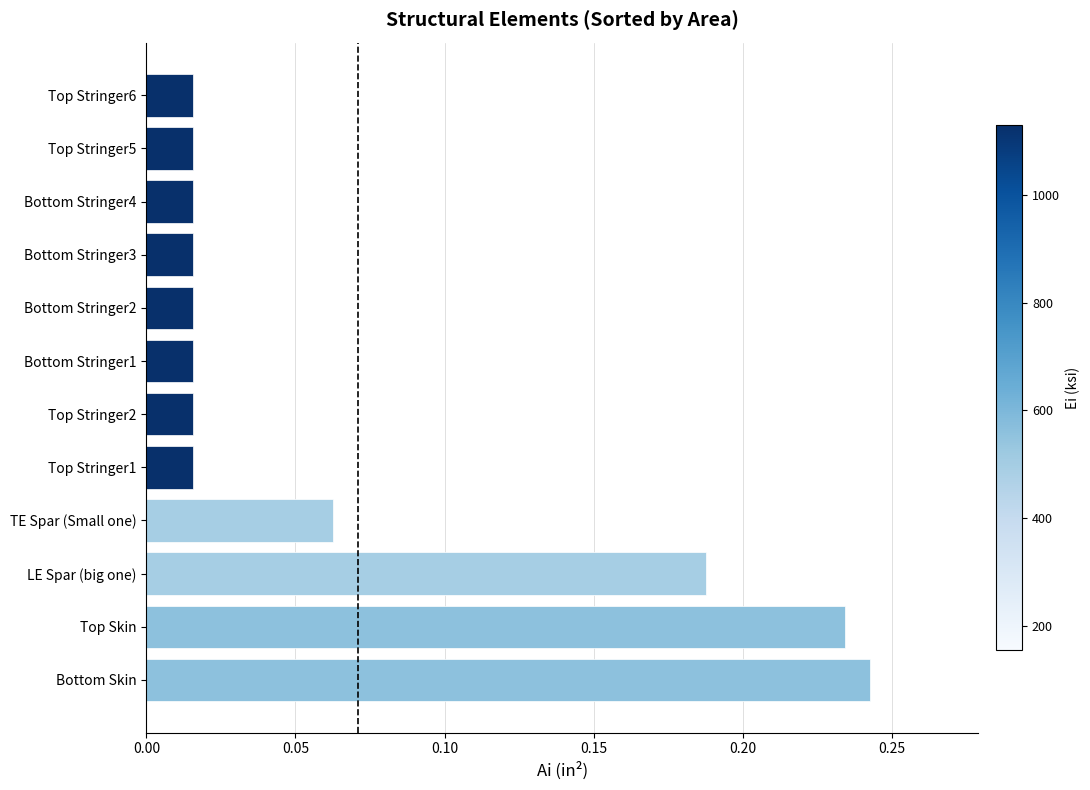

What is the sum of all values?

0.9